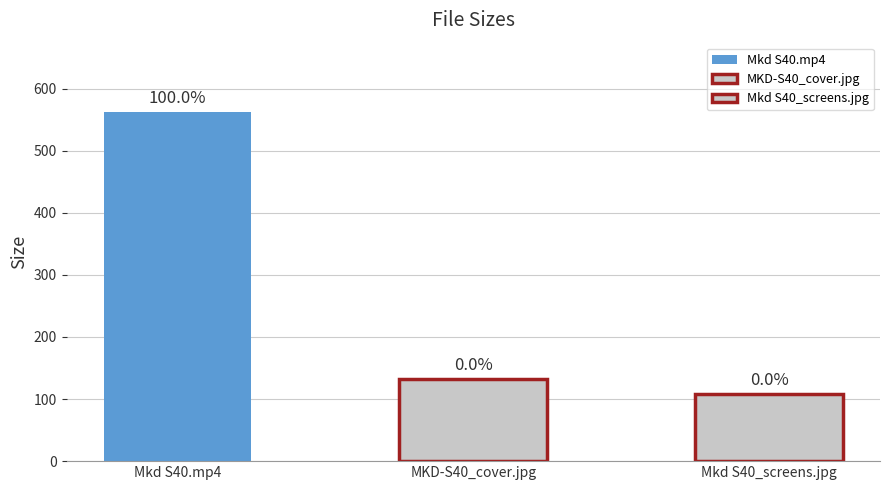

Is it true that the value at Mkd S40_screens.jpg is 107.8?

True